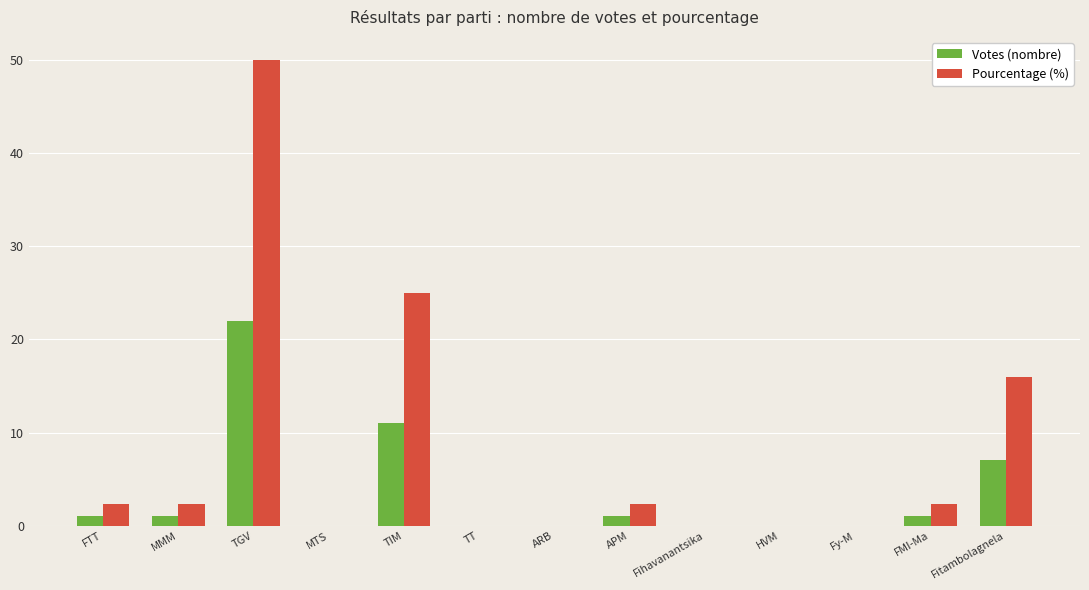

True or false: Pourcentage (%) has a value of 0.6 at FMI-Ma.

False